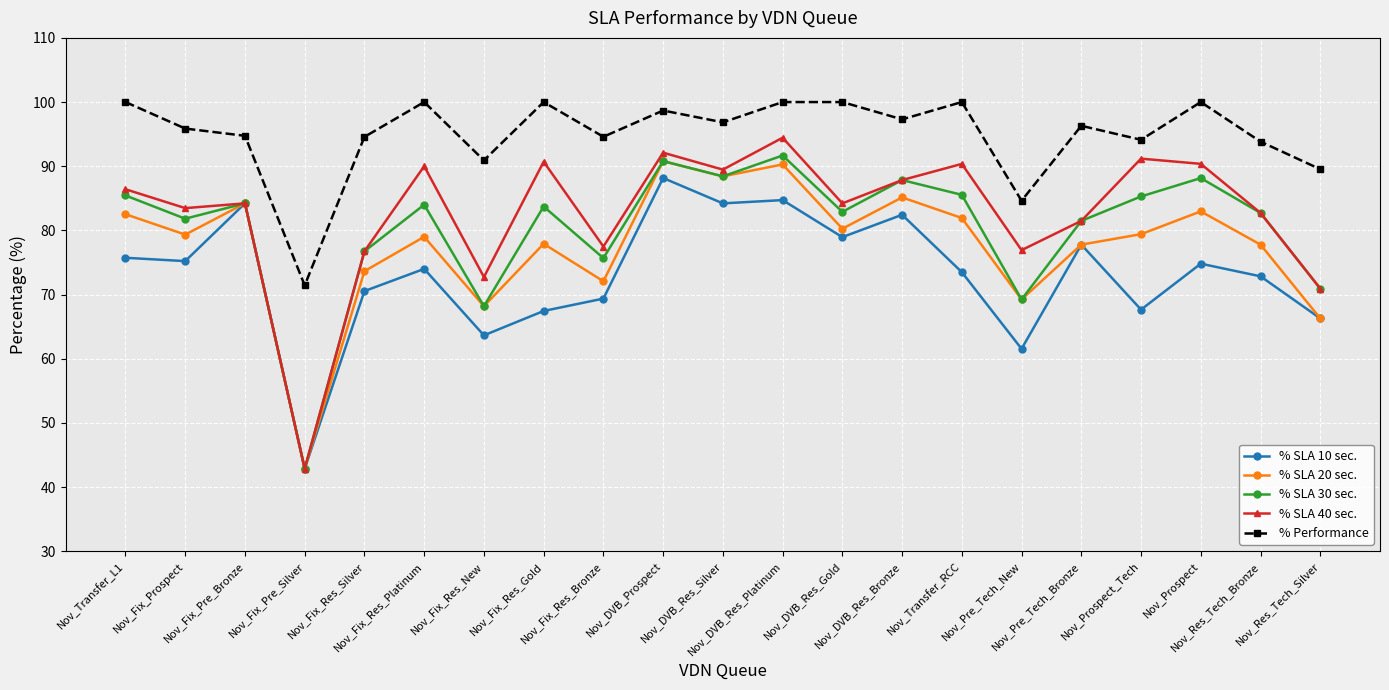

Where is the first local minimum for % Performance?

Nov_Fix_Pre_Silver